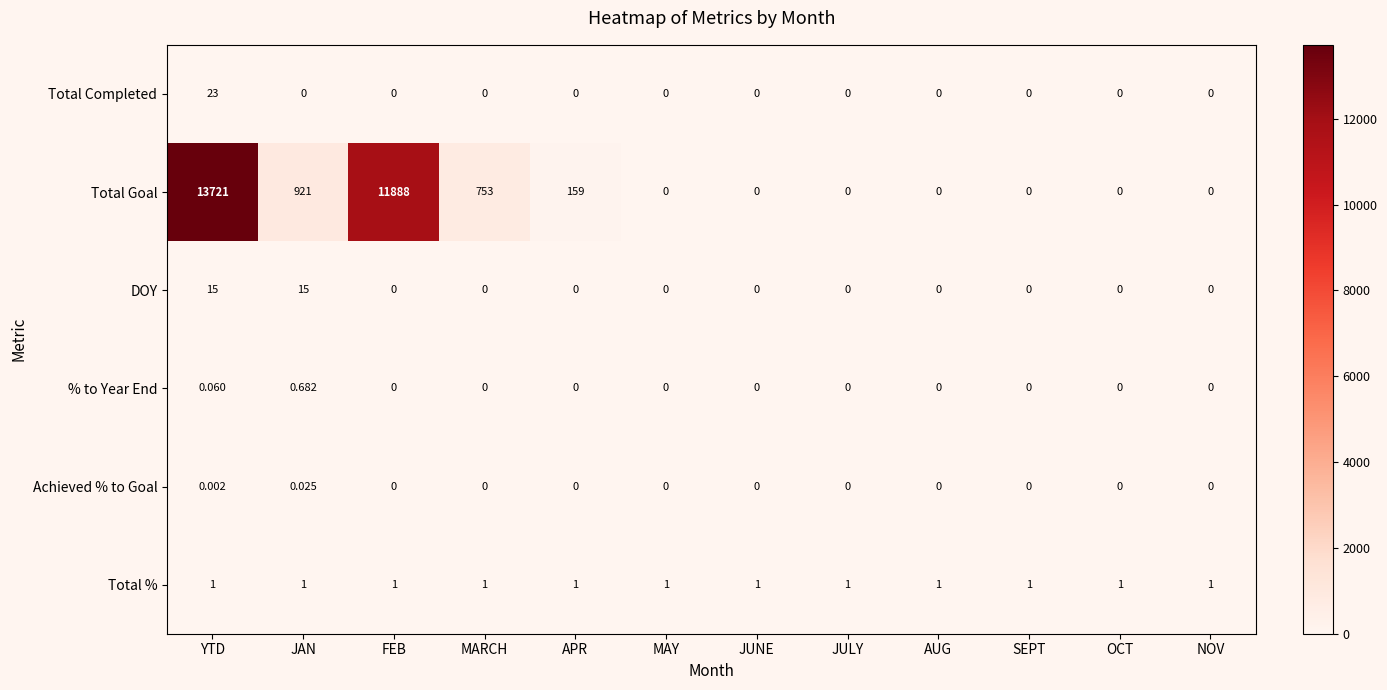

At which category does the chart reach its peak across all series?

YTD